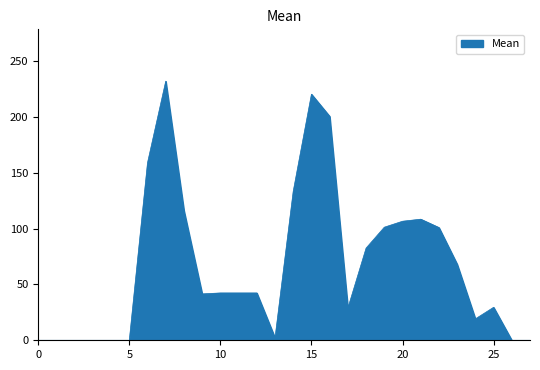

What is the maximum value shown in the chart?

231.8